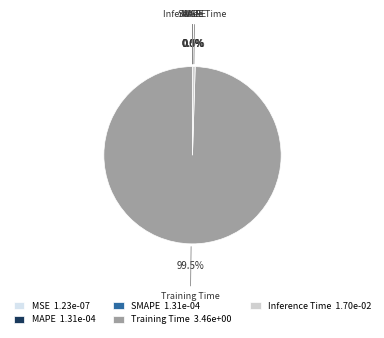

Is the sum of Inference Time and Training Time greater than half?

Yes